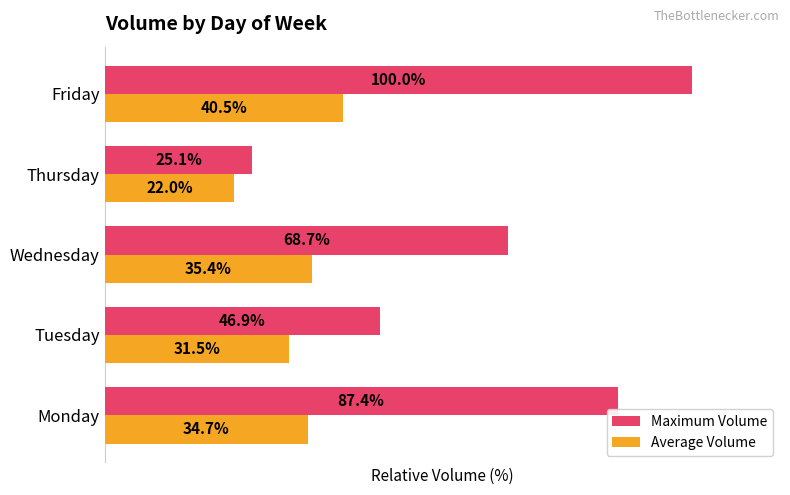

Which series has the widest spread of values?

Maximum Volume